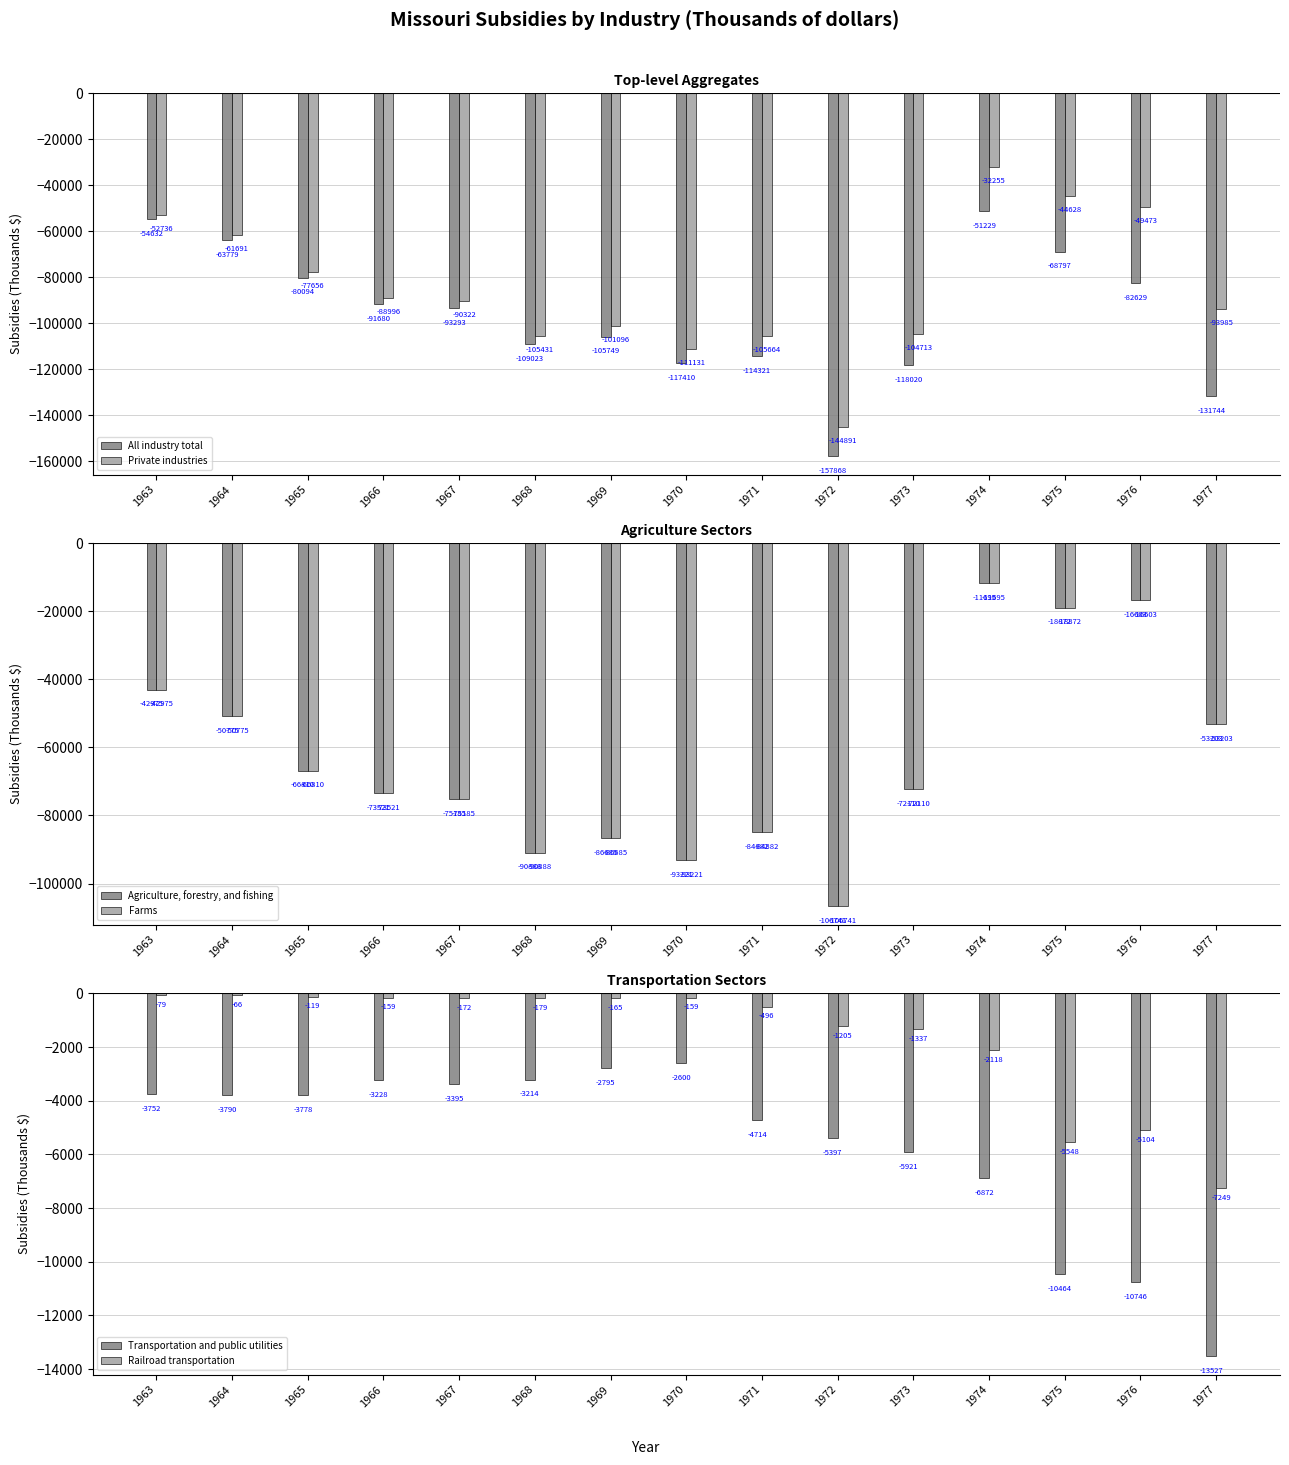

The Transportation and public utilities series shows -4714 at 1971. True or false?

True